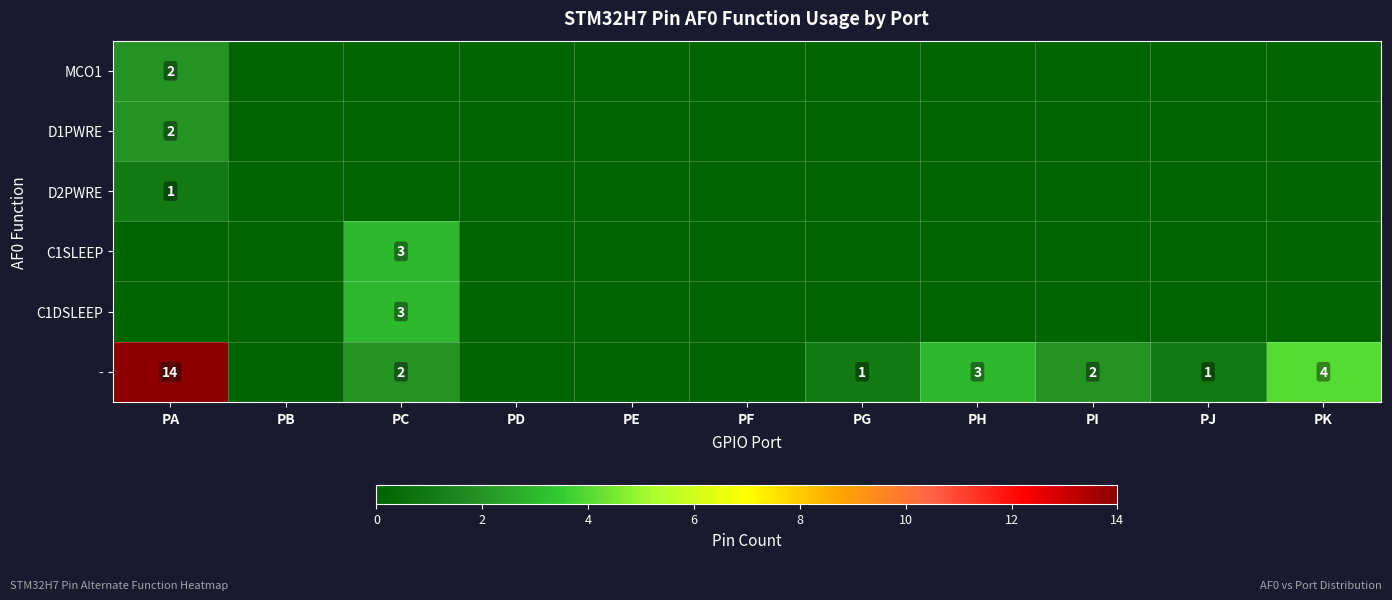

True or false: - has a value of 3 at PC.

False